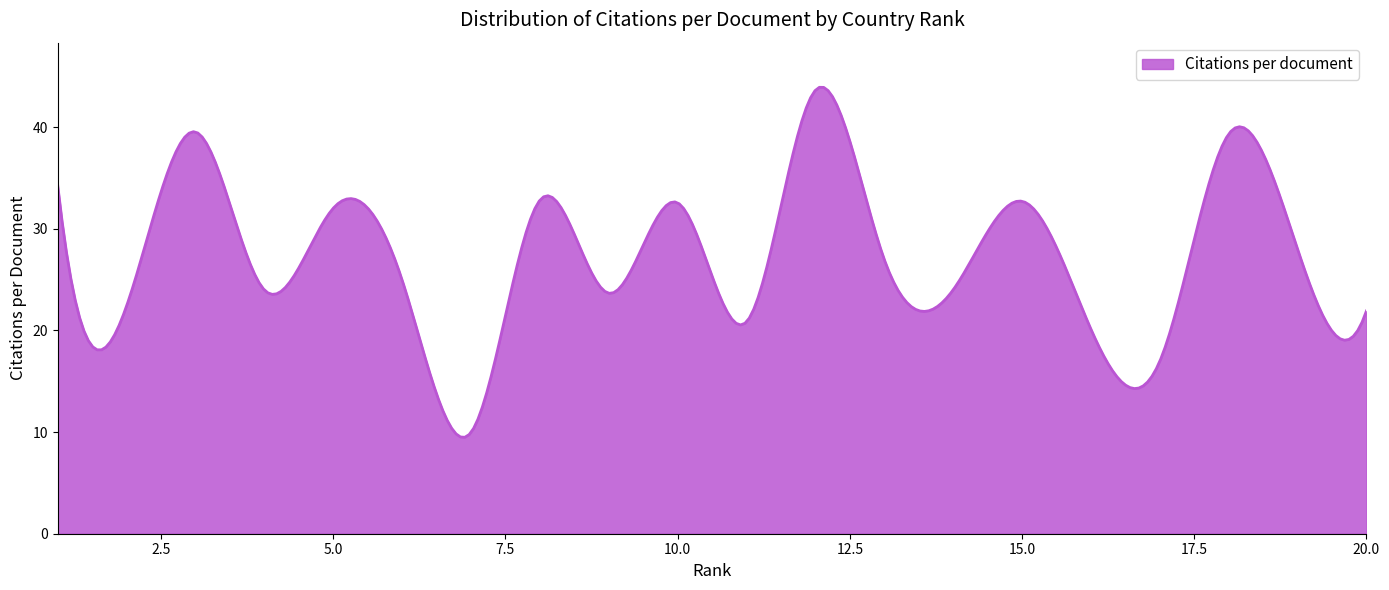

What is the greatest value displayed?

43.9